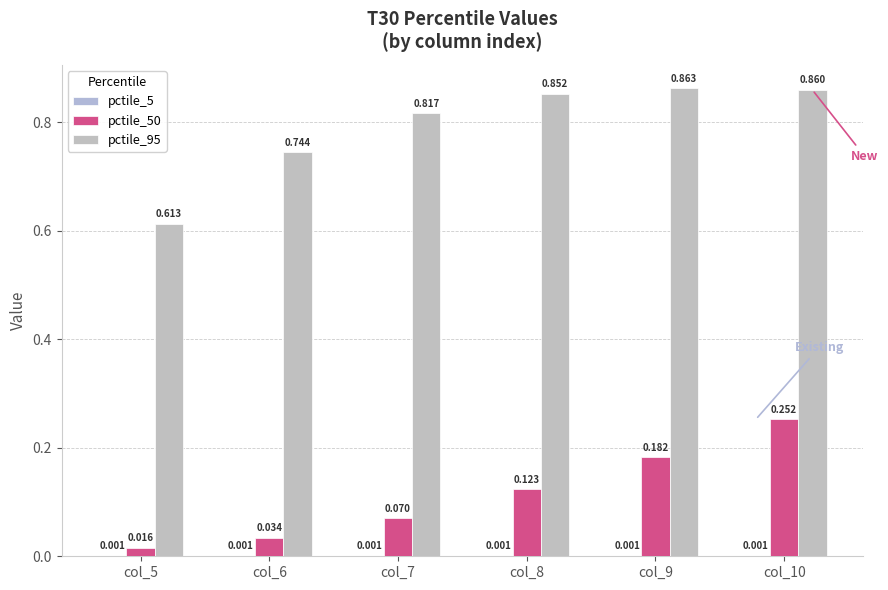

Rank the series by their maximum value, from highest to lowest.

pctile_95, pctile_50, pctile_5